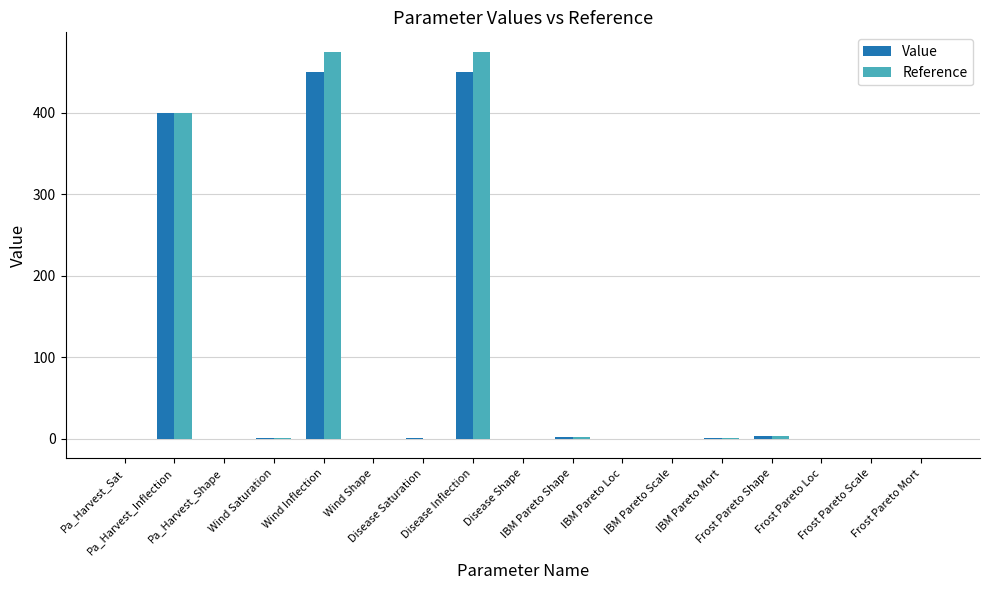

Where is Value nearest to the value 224?

Pa_Harvest_Inflection